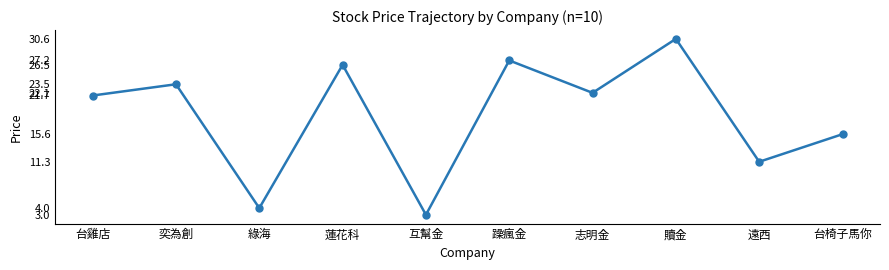

Which category has the lowest value across all series?

互幫金